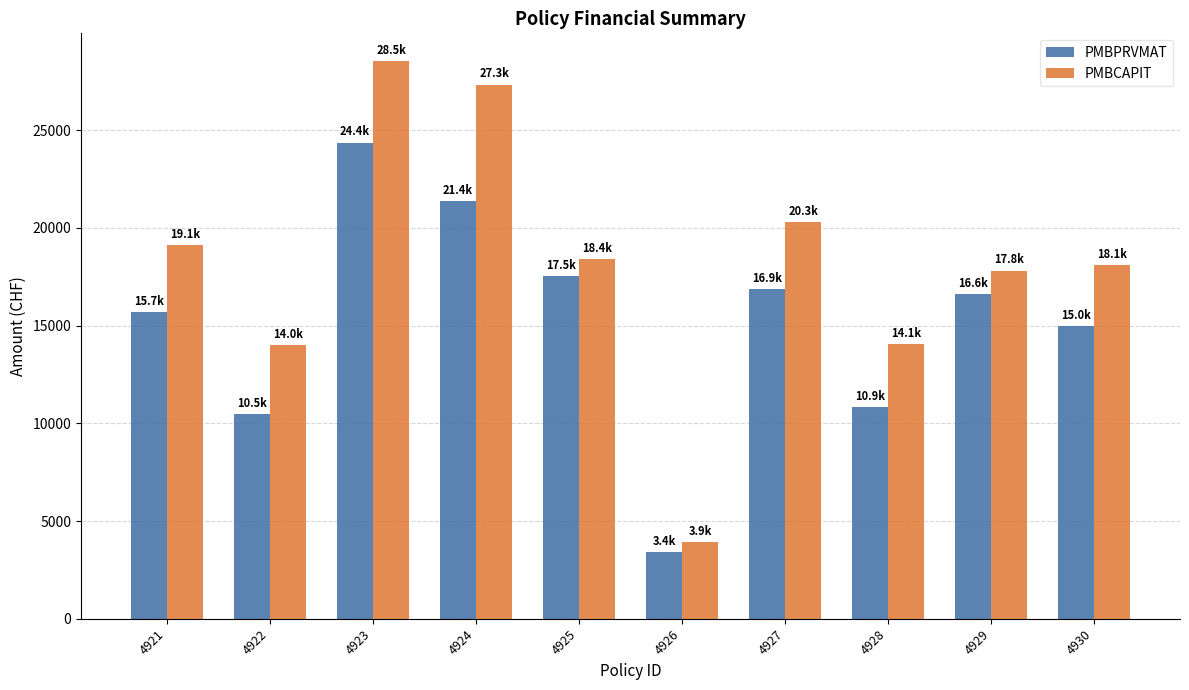

What is the difference between the PMBCAPIT values at 4921 and 4927?

1175.9